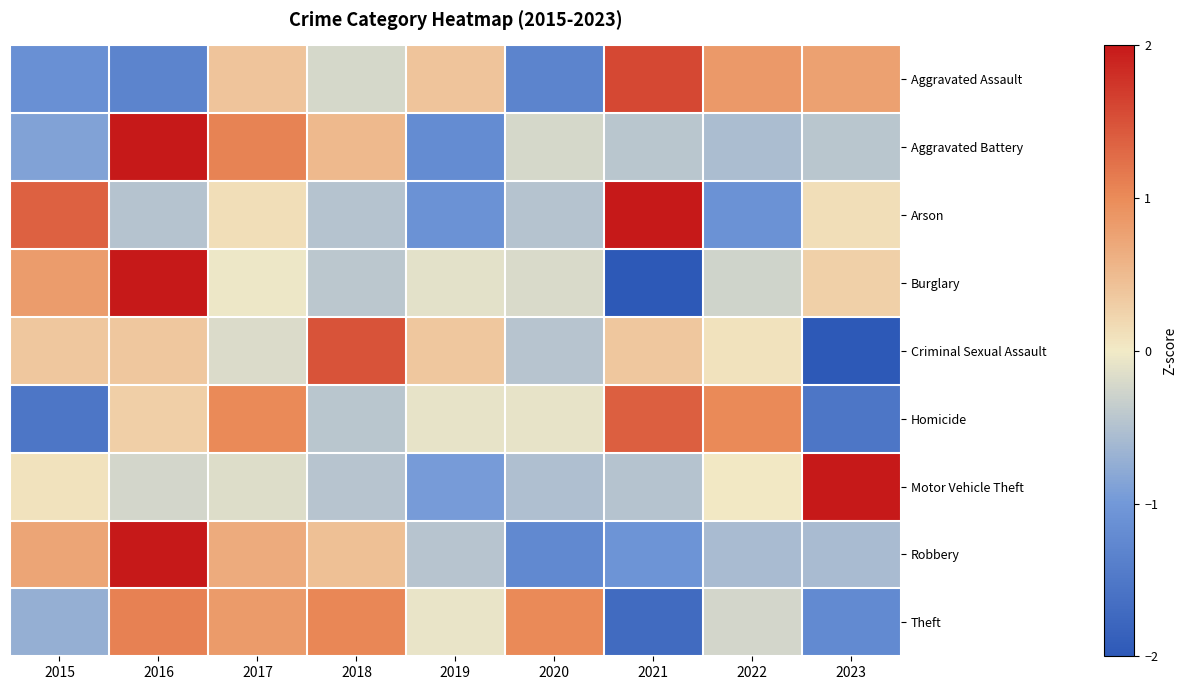

Reading right to left, extract all data points from this chart.

Aggravated Assault: 2023=0.8	2022=0.9	2021=1.6	2020=-1.3	2019=0.4	2018=-0.2	2017=0.4	2016=-1.3	2015=-1.1
Aggravated Battery: 2023=-0.4	2022=-0.6	2021=-0.4	2020=-0.2	2019=-1.2	2018=0.5	2017=1.1	2016=2.1	2015=-0.9
Arson: 2023=0.1	2022=-1.1	2021=2.0	2020=-0.5	2019=-1.1	2018=-0.5	2017=0.1	2016=-0.5	2015=1.4
Burglary: 2023=0.3	2022=-0.3	2021=-2.0	2020=-0.2	2019=-0.1	2018=-0.4	2017=-0.0	2016=2.0	2015=0.8
Criminal Sexual Assault: 2023=-2.4	2022=0.1	2021=0.4	2020=-0.5	2019=0.4	2018=1.5	2017=-0.2	2016=0.4	2015=0.4
Homicide: 2023=-1.5	2022=1.0	2021=1.4	2020=-0.1	2019=-0.1	2018=-0.4	2017=1.0	2016=0.3	2015=-1.5
Motor Vehicle Theft: 2023=2.7	2022=0.0	2021=-0.5	2020=-0.5	2019=-1.0	2018=-0.5	2017=-0.2	2016=-0.2	2015=0.1
Robbery: 2023=-0.6	2022=-0.6	2021=-1.1	2020=-1.2	2019=-0.5	2018=0.4	2017=0.7	2016=2.1	2015=0.7
Theft: 2023=-1.2	2022=-0.2	2021=-1.7	2020=1.0	2019=-0.1	2018=1.0	2017=0.8	2016=1.1	2015=-0.7